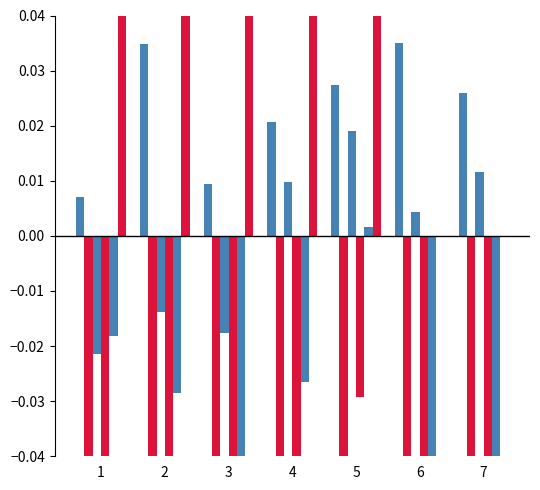

Is it true that 2021 equals -0.1 at 3?

False